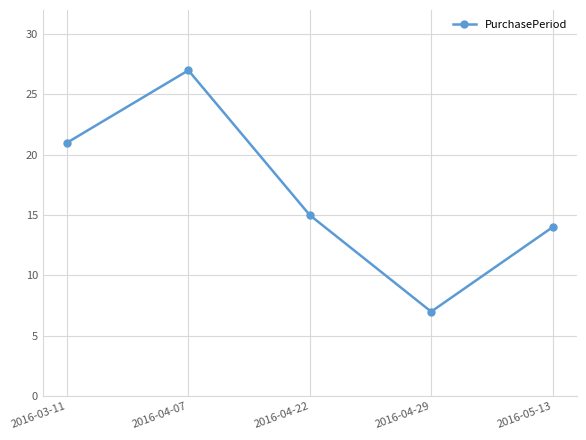

Rank the categories by value from highest to lowest.

2016-04-07, 2016-03-11, 2016-04-22, 2016-05-13, 2016-04-29